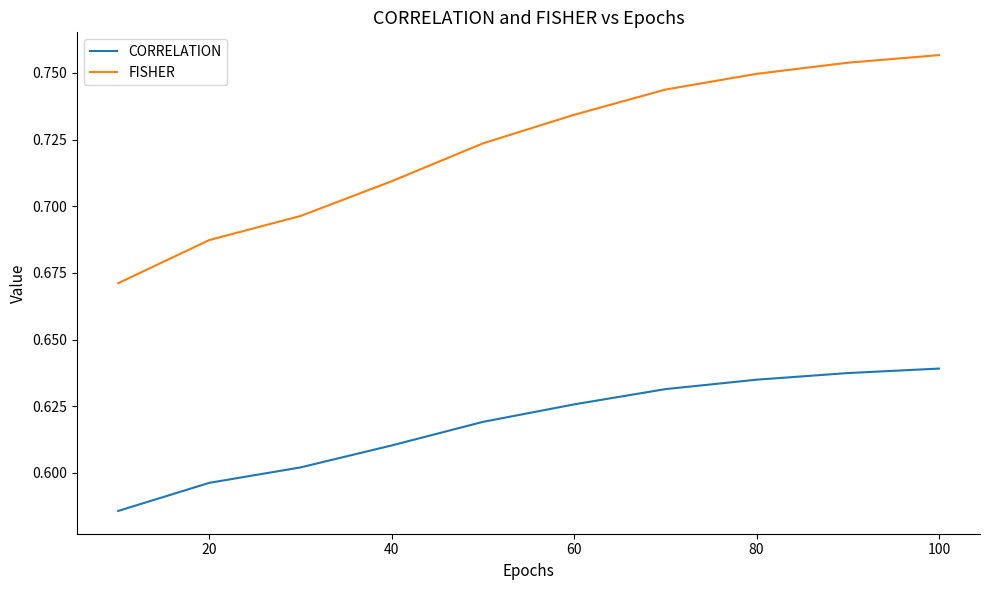

How many lines are shown in the chart?

2